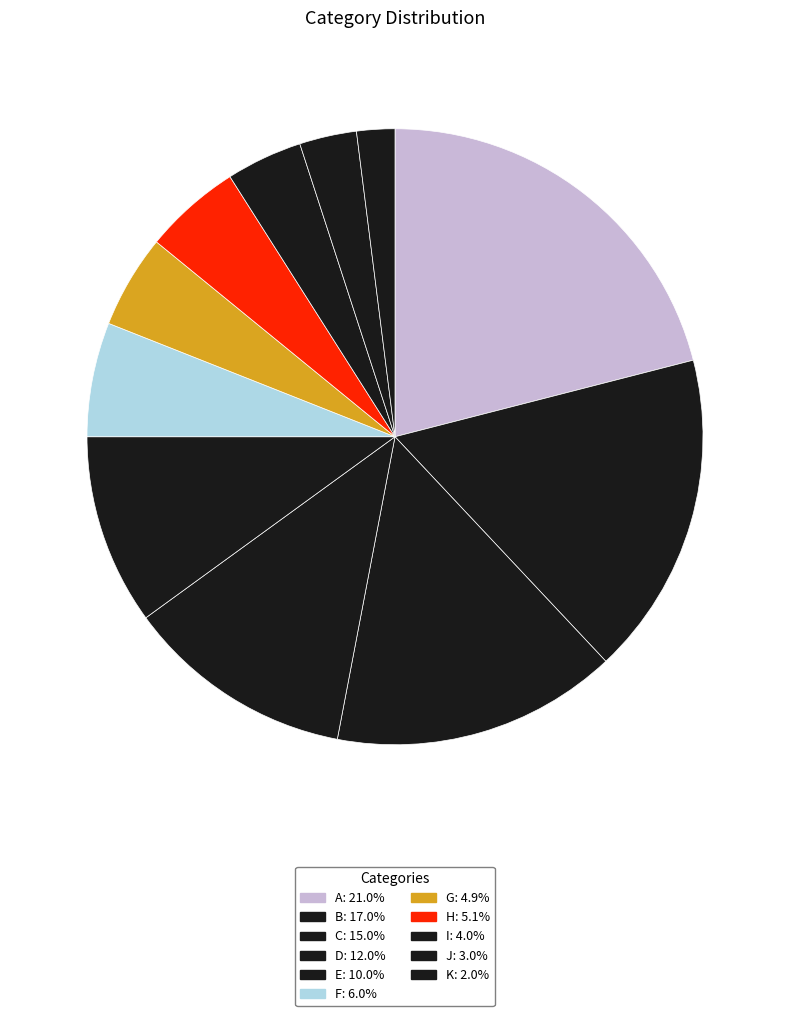

How many segments does this pie chart have?

11